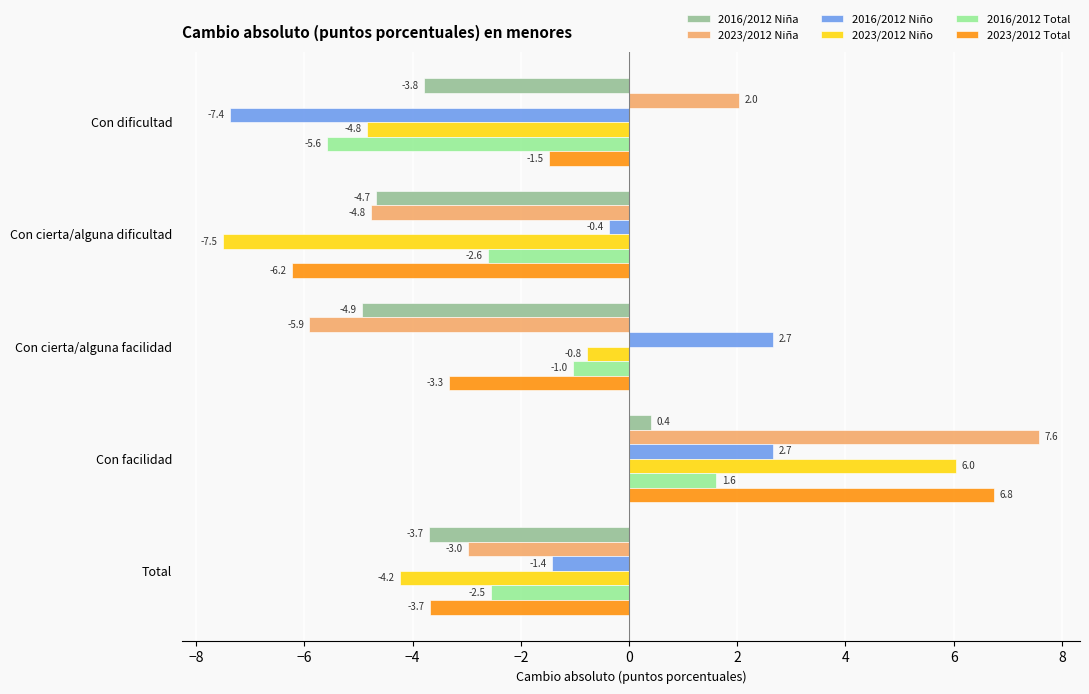

What is the spread (max minus min) of values at Con facilidad?

7.2